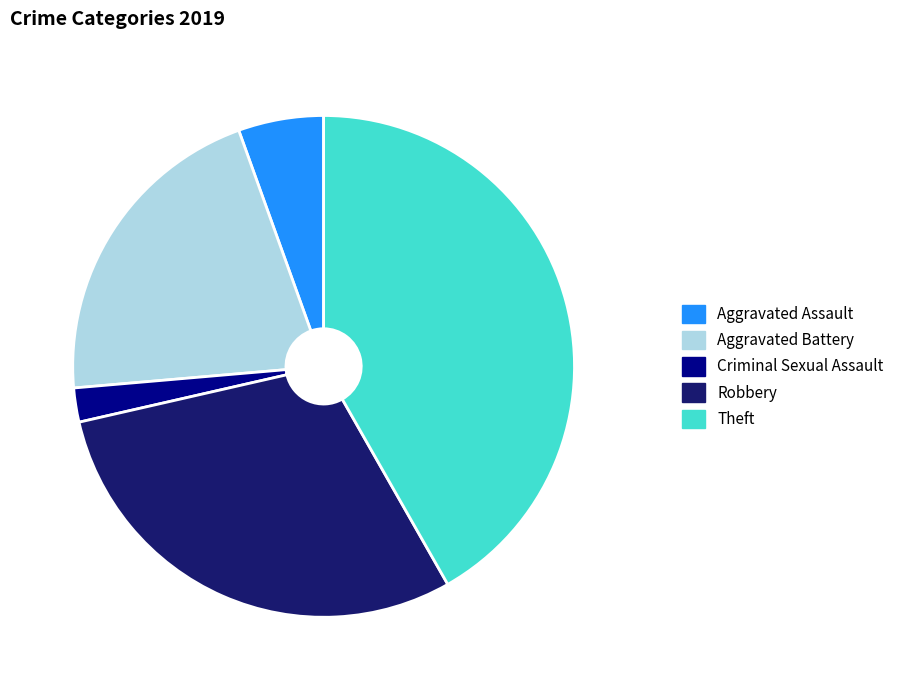

True or false: Criminal Sexual Assault accounts for 15% of the total.

False